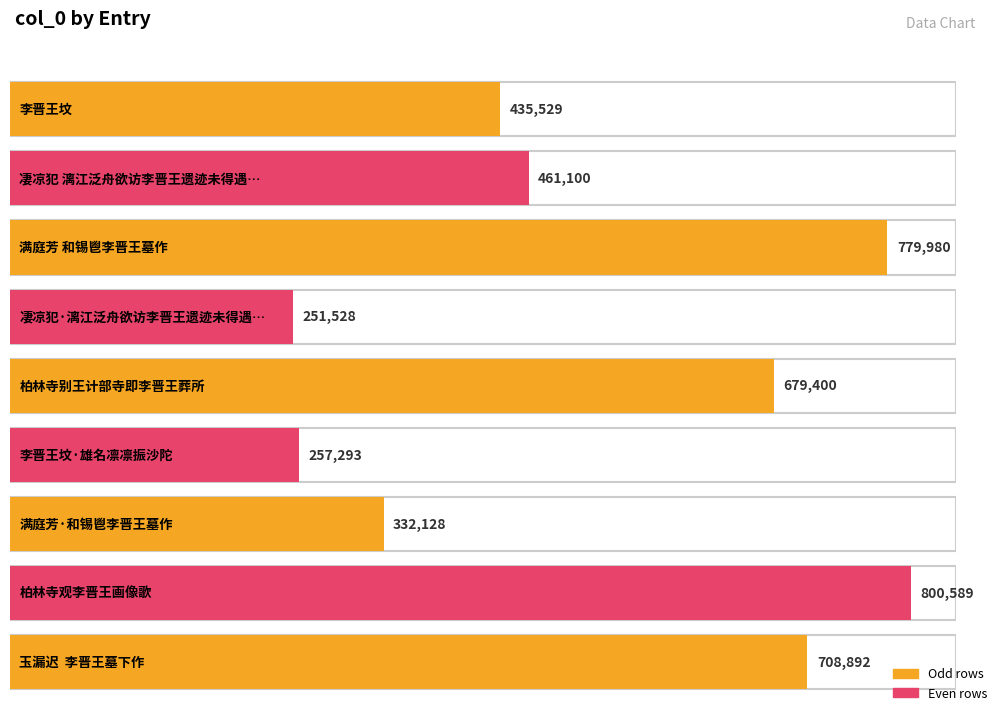

Count the number of values greater than 461100.

4